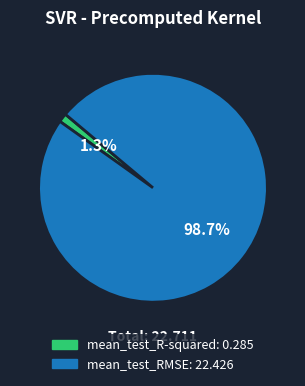

Rank the categories by value from lowest to highest.

mean_test_R-squared, mean_test_RMSE